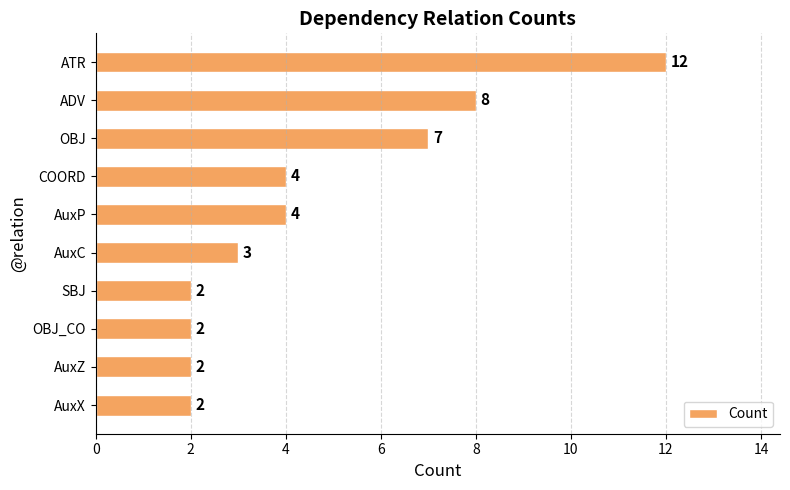

Reading bottom to top, what are all the values shown in this chart?

2	2	2	2	3	4	4	7	8	12